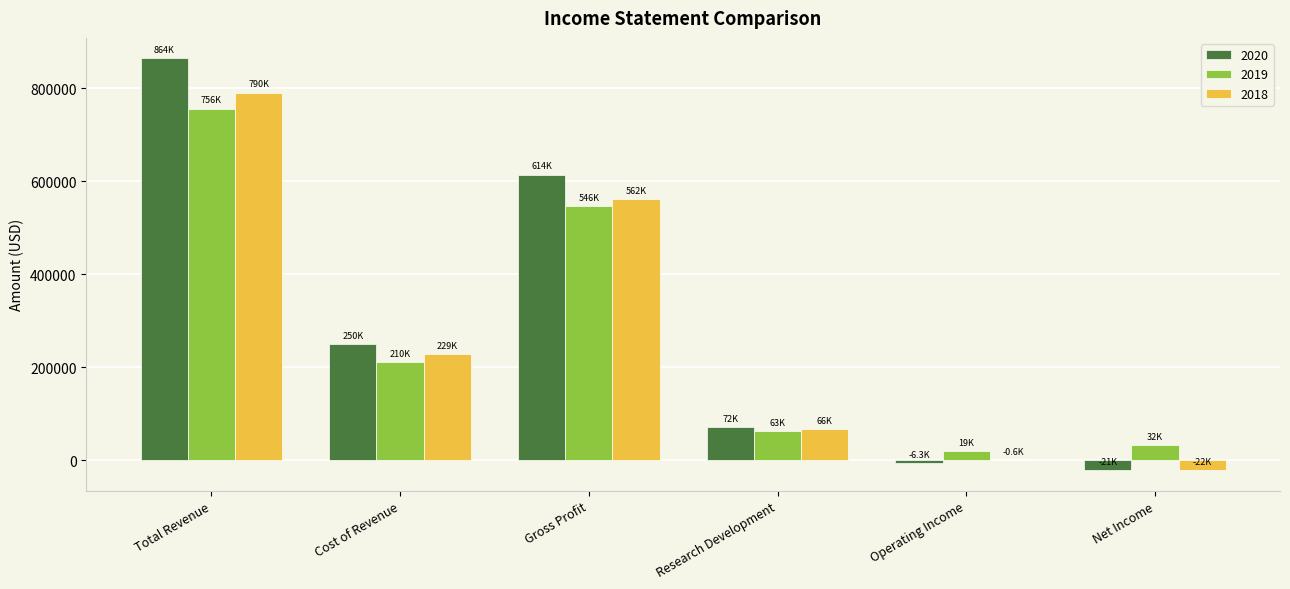

What is the total value across all series at Cost of Revenue?

688500